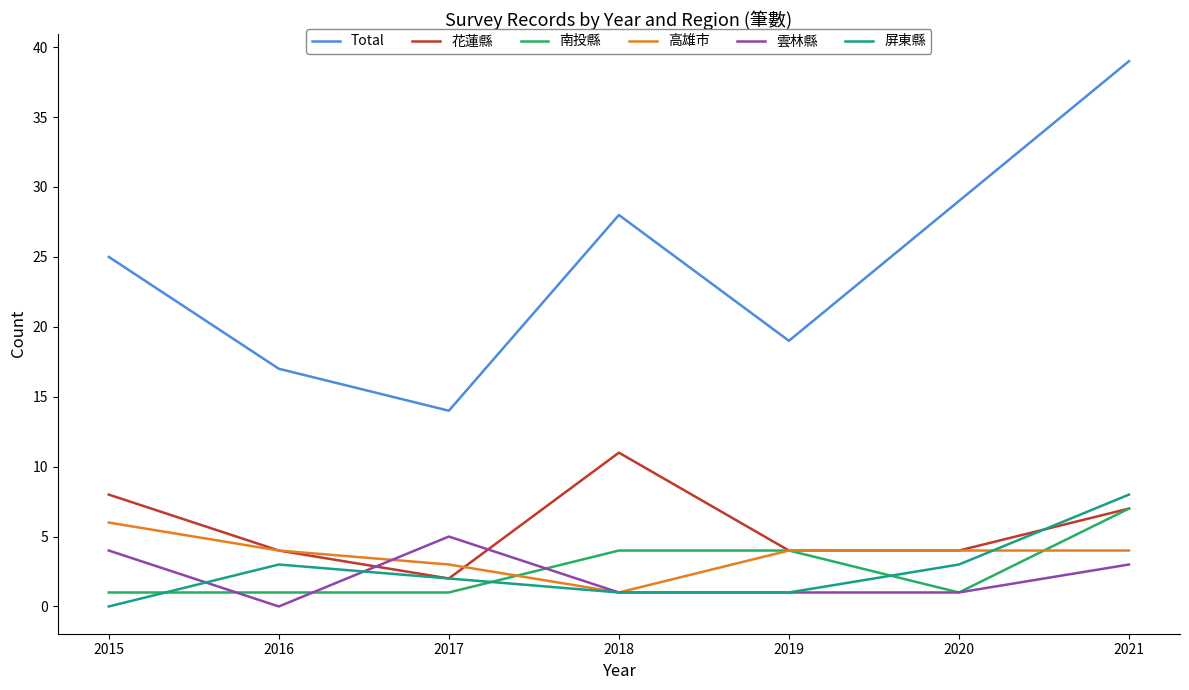

Is the value of 花蓮縣 at 2019 greater than the value of 南投縣 at 2017?

Yes